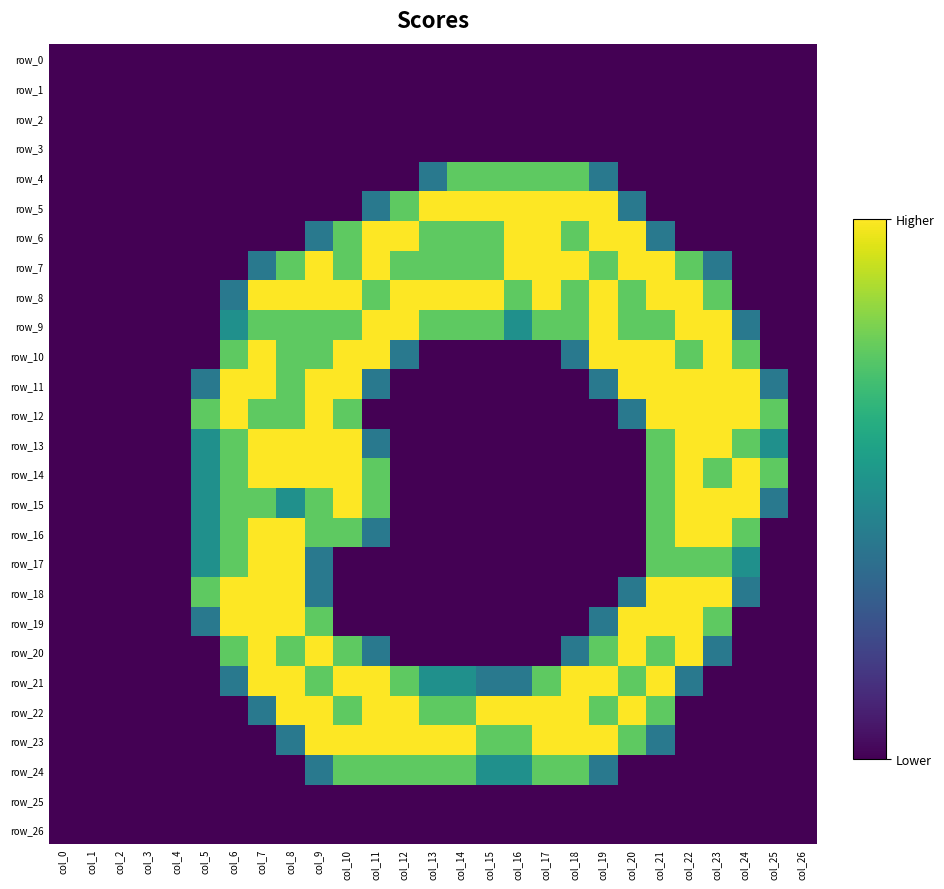

Which series has the largest range (max minus min)?

row_5